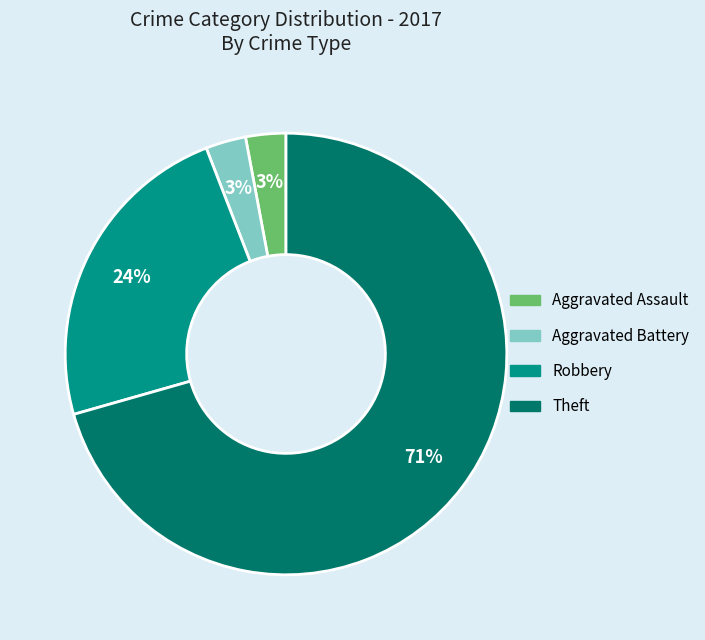

Is there any slice that represents more than half of the pie?

Yes